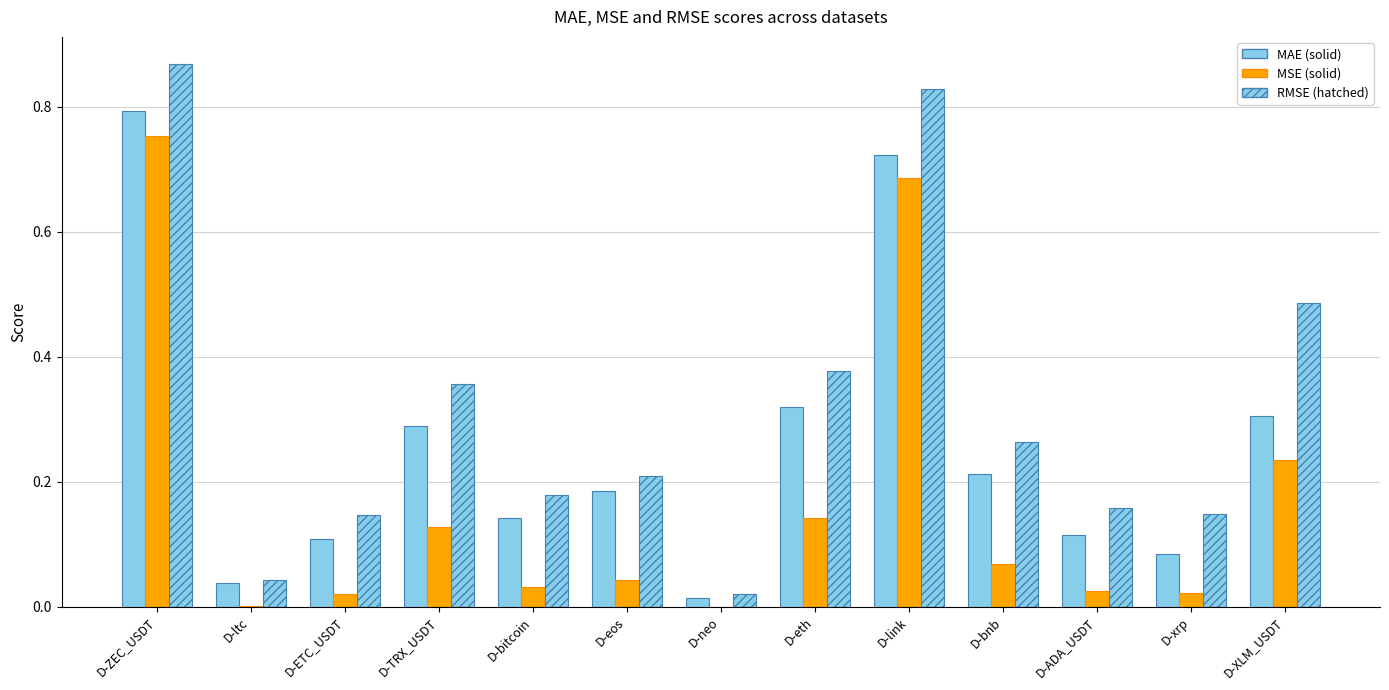

How many series are shown in this chart?

3